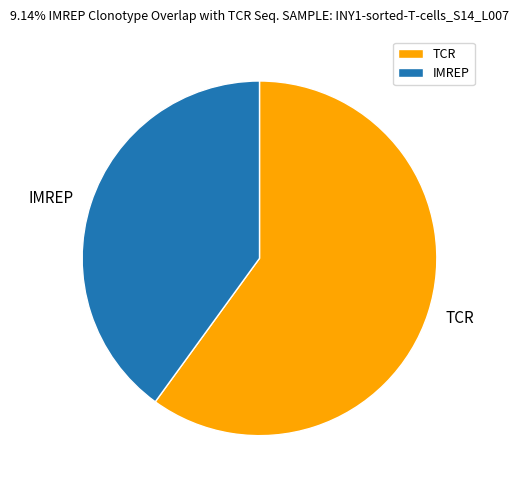

Between TCR and IMREP, which is larger?

TCR